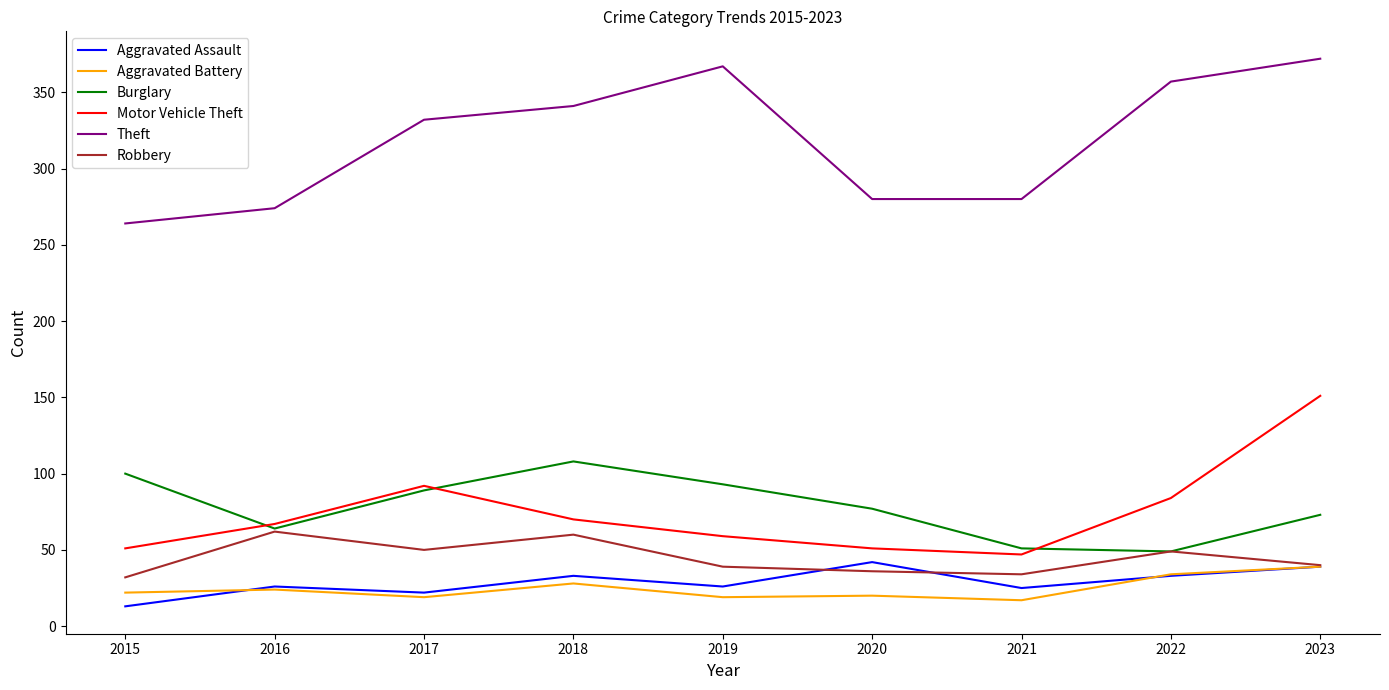

Count the number of categories in the chart.

9